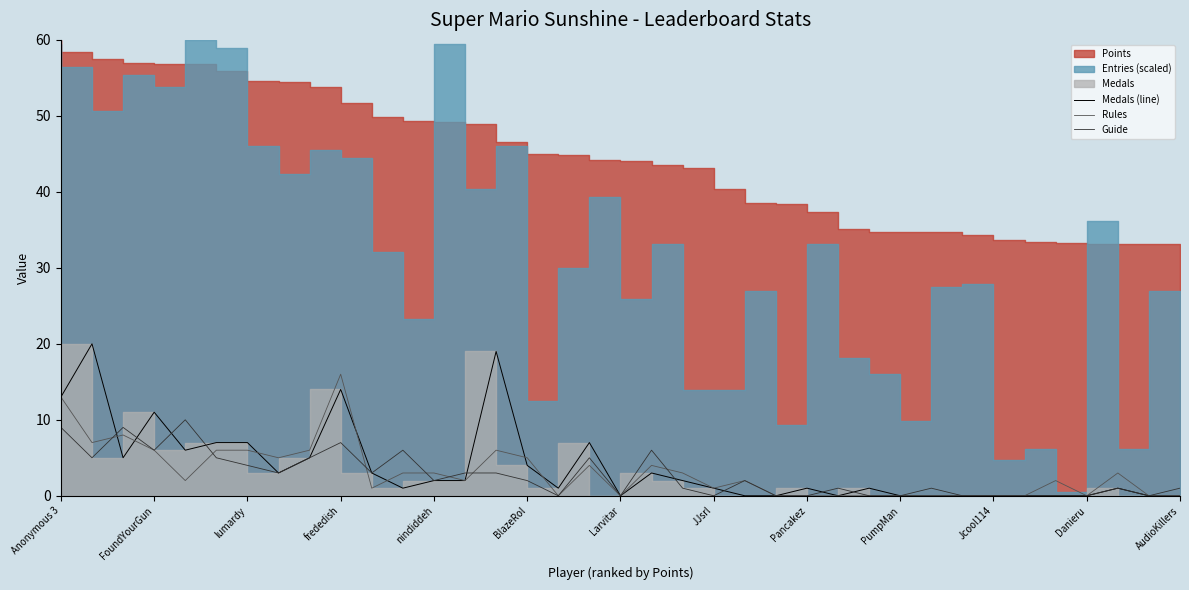

The value of Guide at lumardy is 4. True or false?

True